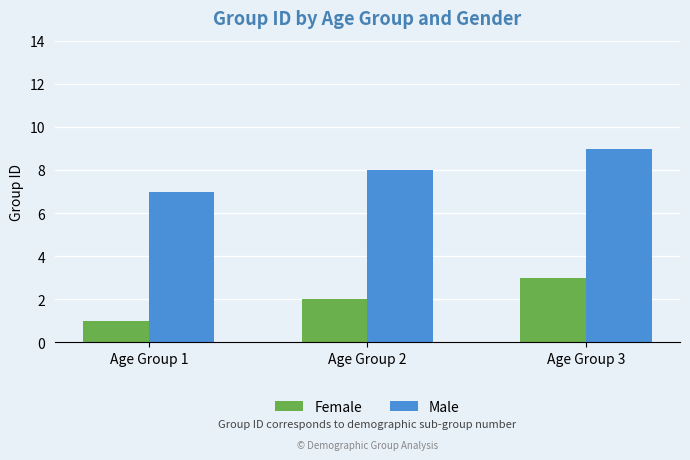

Reading right to left, transcribe all the data shown in this chart.

Female: 3	2	1
Male: 9	8	7